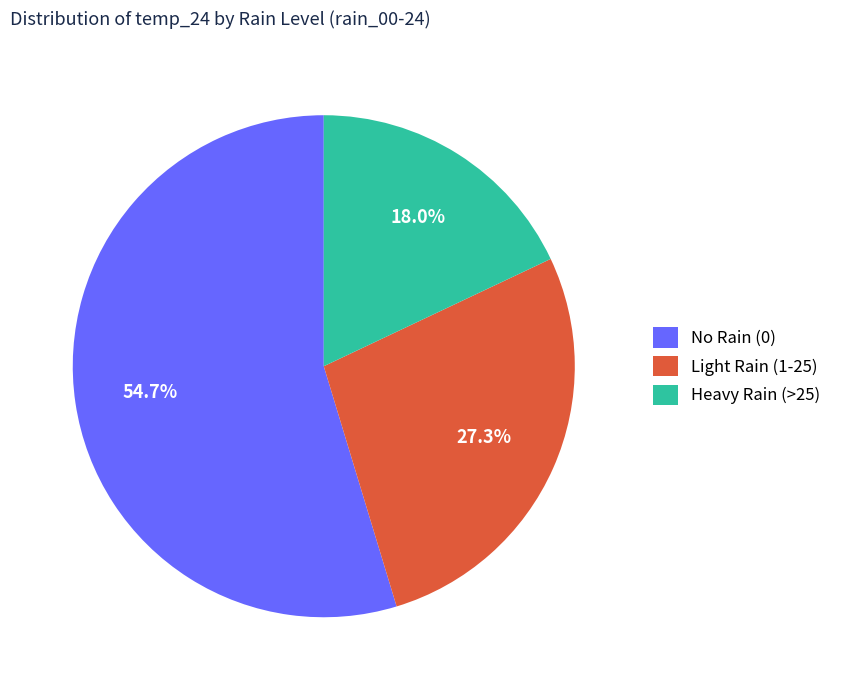

What is the largest slice in the pie chart?

No Rain (0)